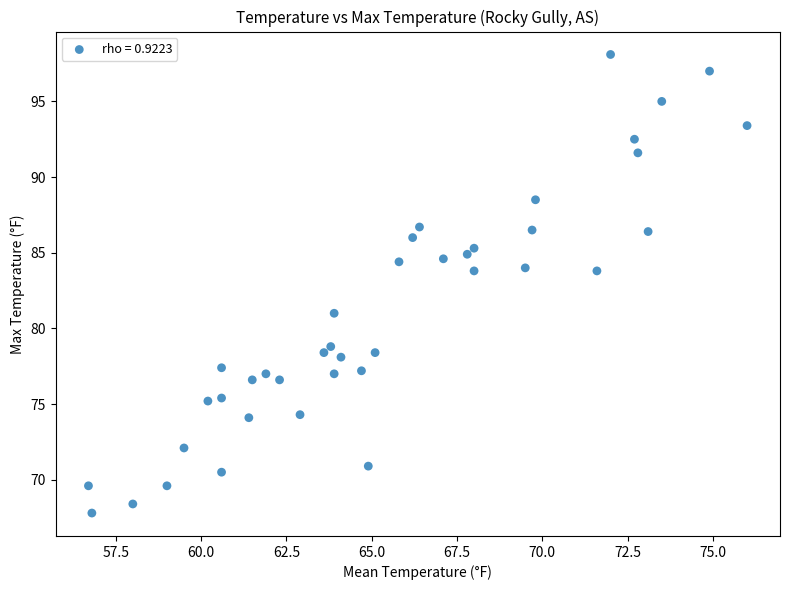

What is the range of X values (max minus min)?

19.3